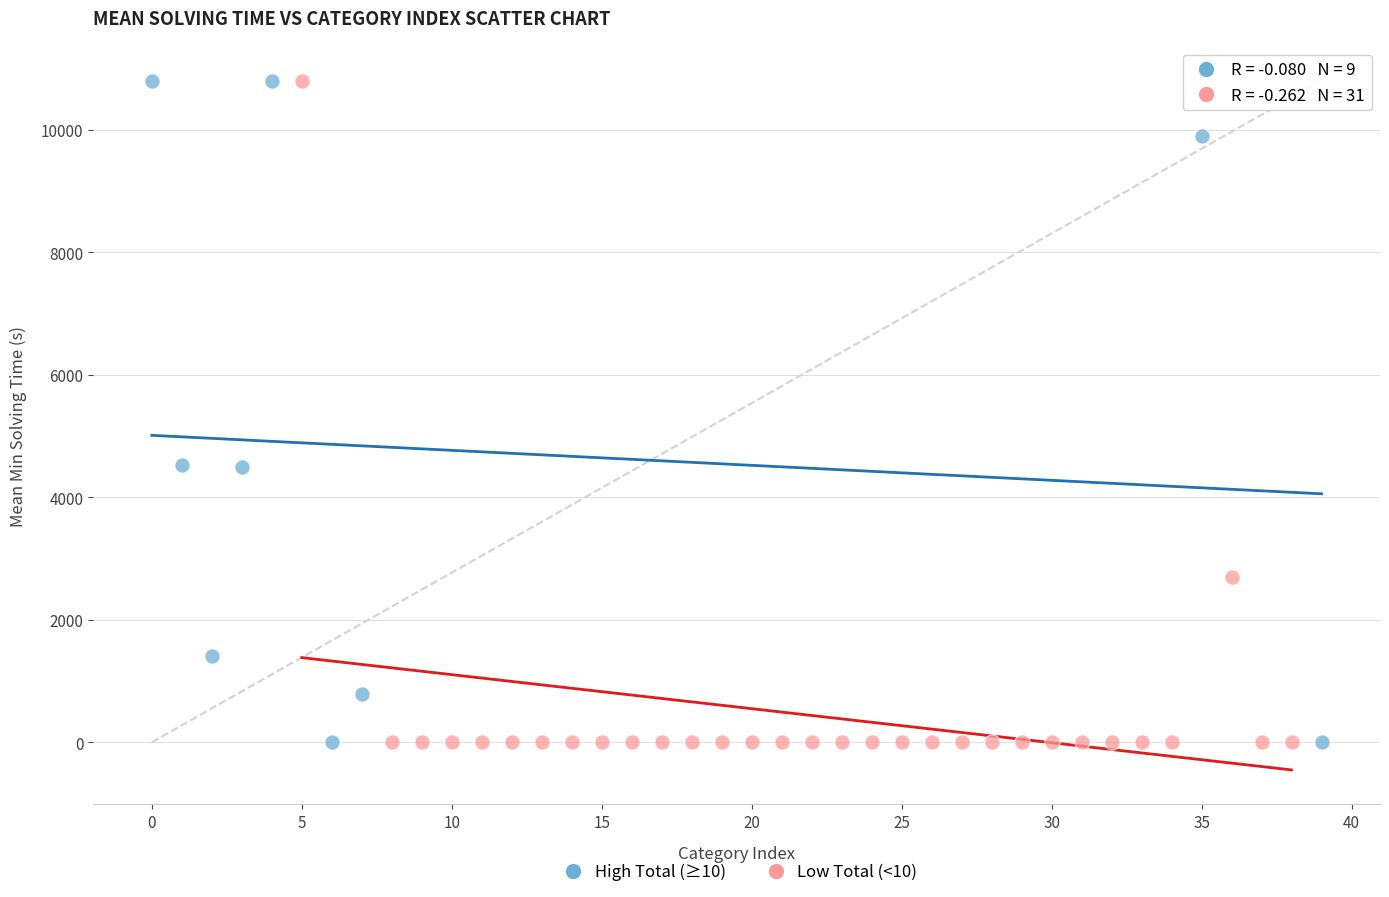

What are all the series names shown in the legend?

High Total (≥10), Low Total (<10)